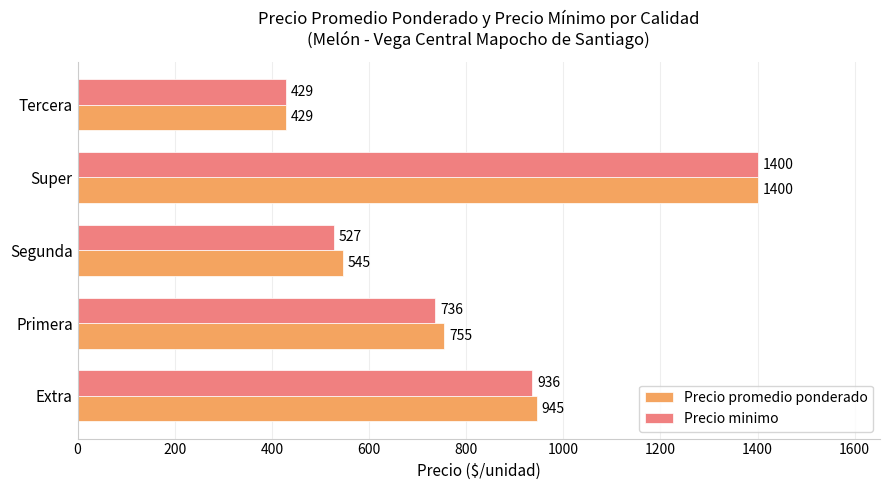

Which series changed the most between Segunda and Super?

Precio minimo